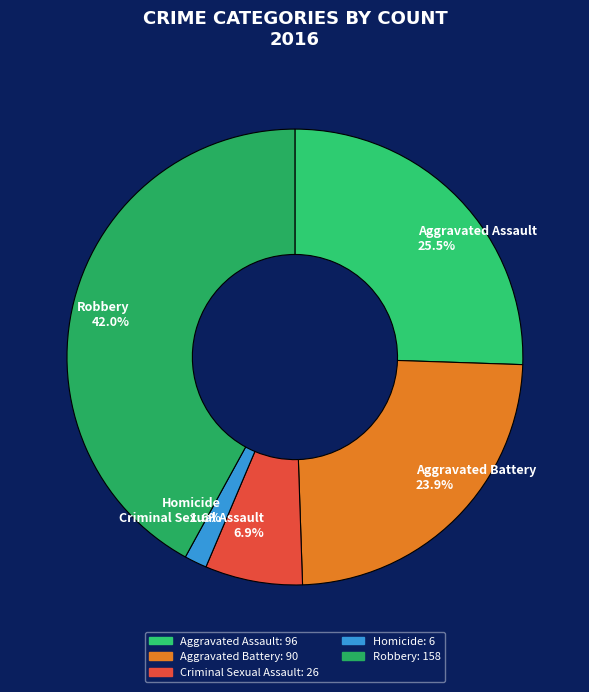

Count the number of slices in the pie.

5